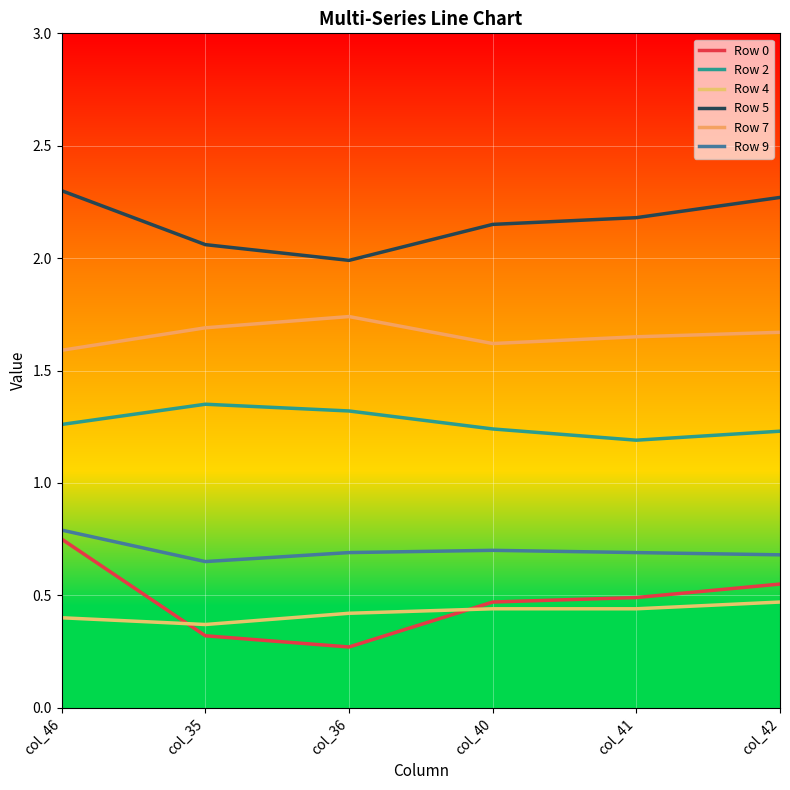

What is the label of the 4th point from the right?

col_36